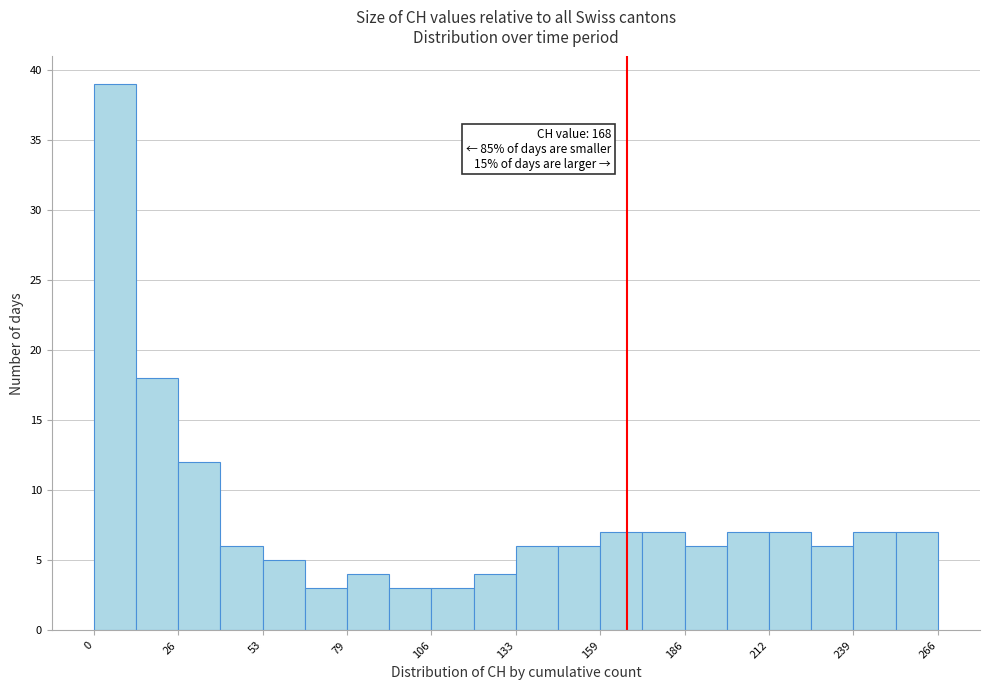

Read against the x-axis, roughly where is the centre of the tallest bar?

5